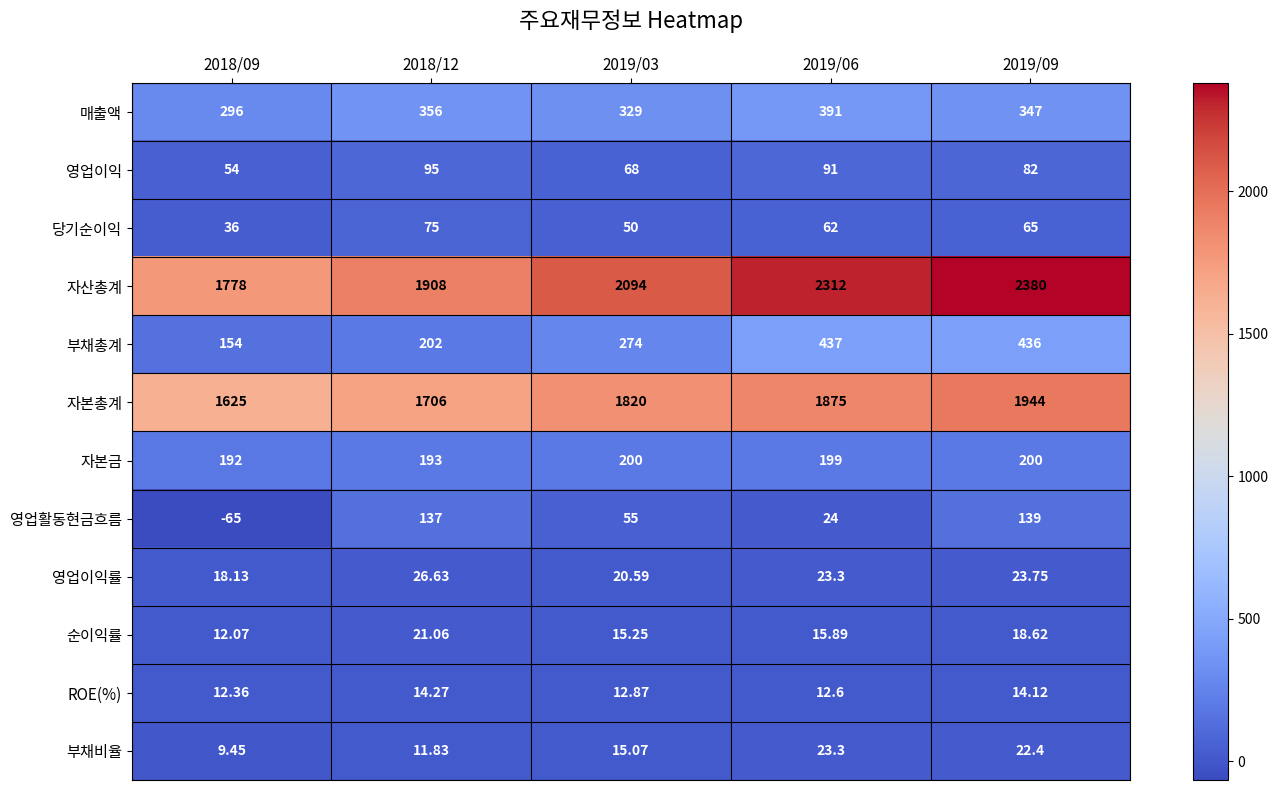

Rank the series by their maximum value, from lowest to highest.

ROE(%), 순이익률, 부채비율, 영업이익률, 당기순이익, 영업이익, 영업활동현금흐름, 자본금, 매출액, 부채총계, 자본총계, 자산총계